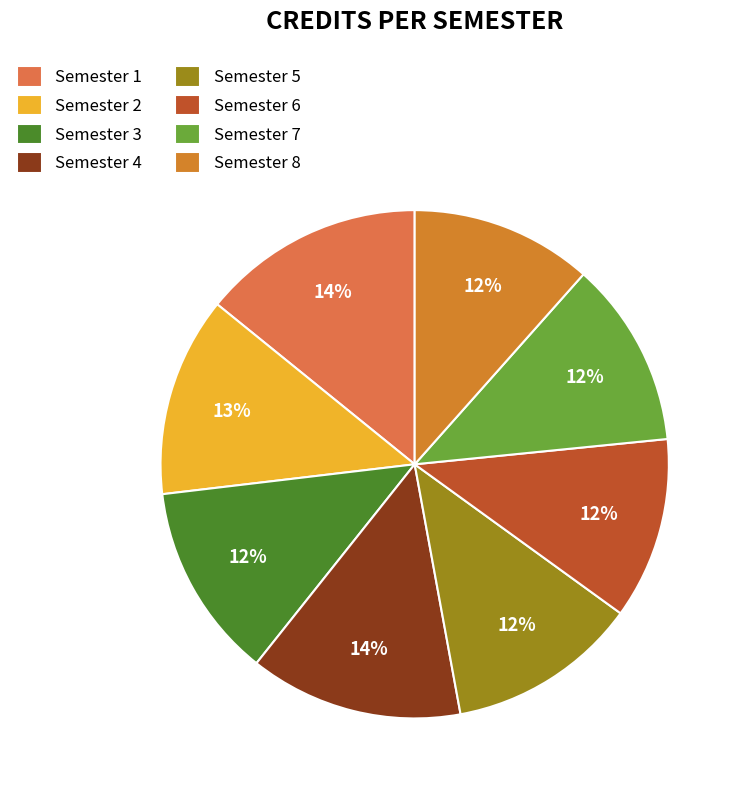

Is it true that Semester 7 is 12% of the pie?

True